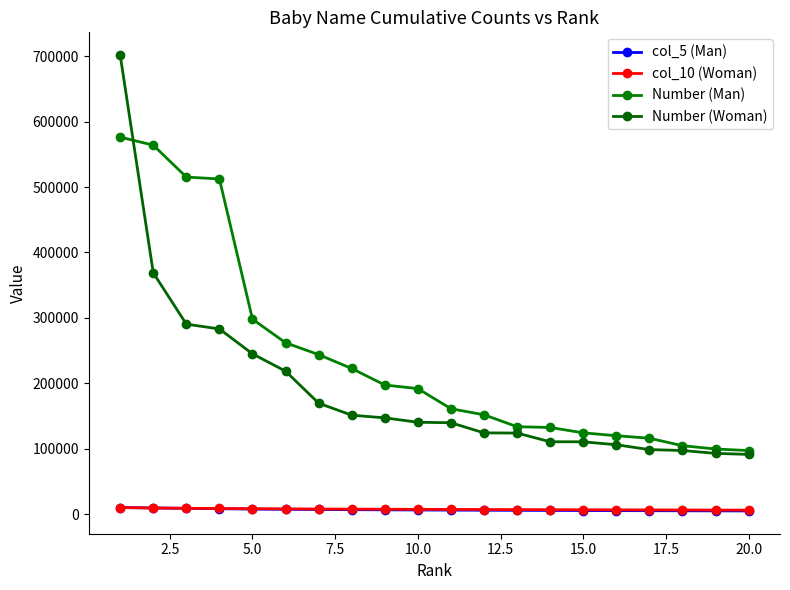

Which series has the largest range (max minus min)?

Number (Woman)